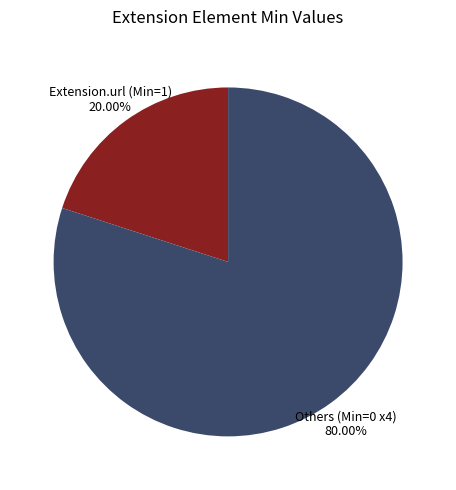

To the nearest percent, what is the average slice percentage?

50%